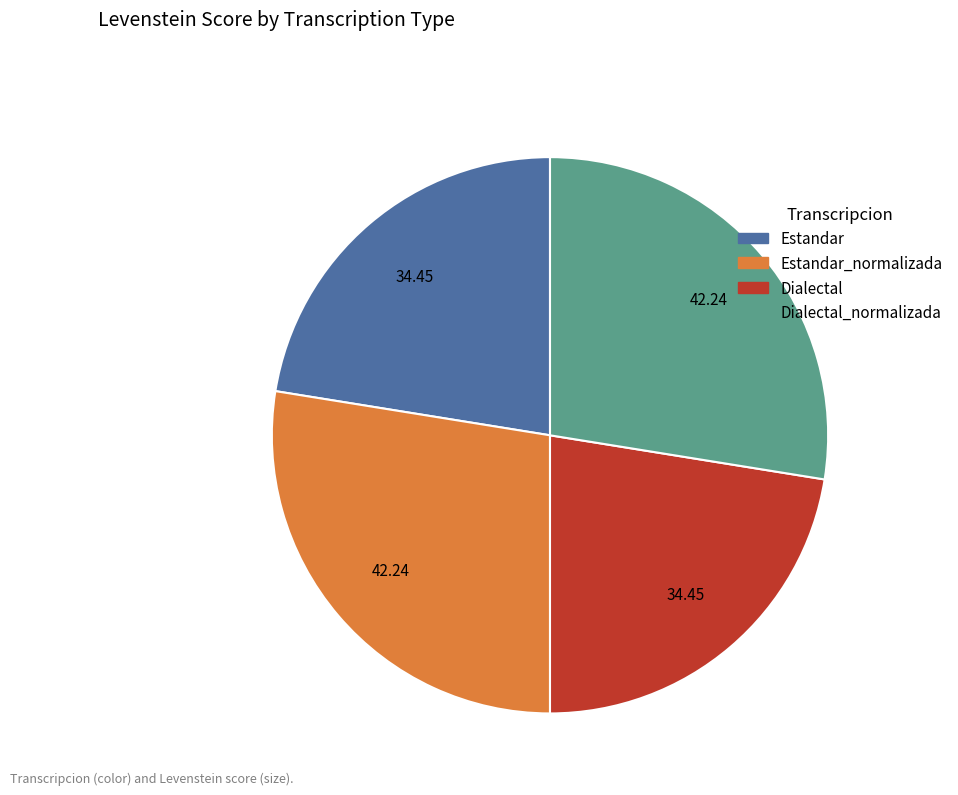

Is it true that Dialectal_normalizada is 42% of the pie?

False